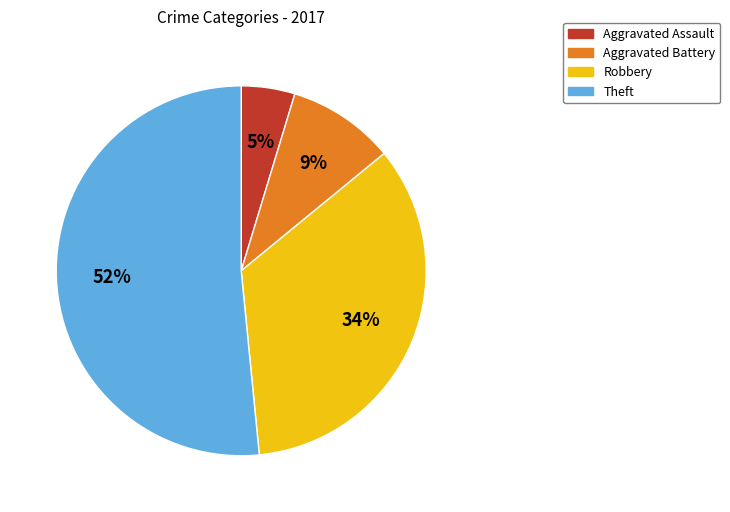

To the nearest percent, what percentage of the pie is Theft?

52%